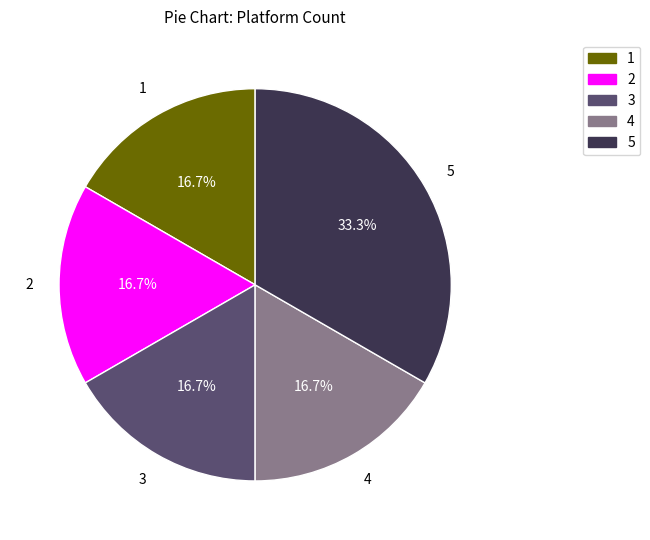

Is the sum of 3 and 2 greater than half?

No